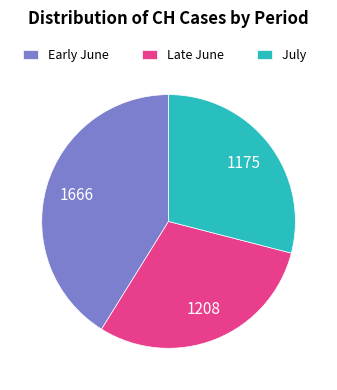

Between Early June and July, which is larger?

Early June